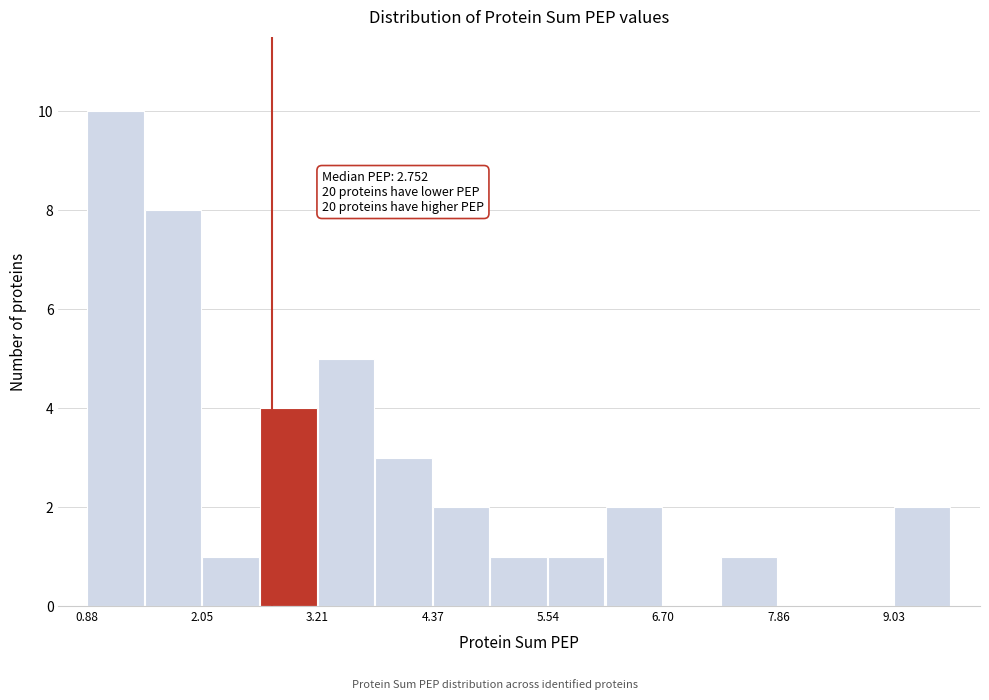

Around what value on the x-axis is the tallest bar? Give the approximate position of its centre, as read against the axis.

1.2